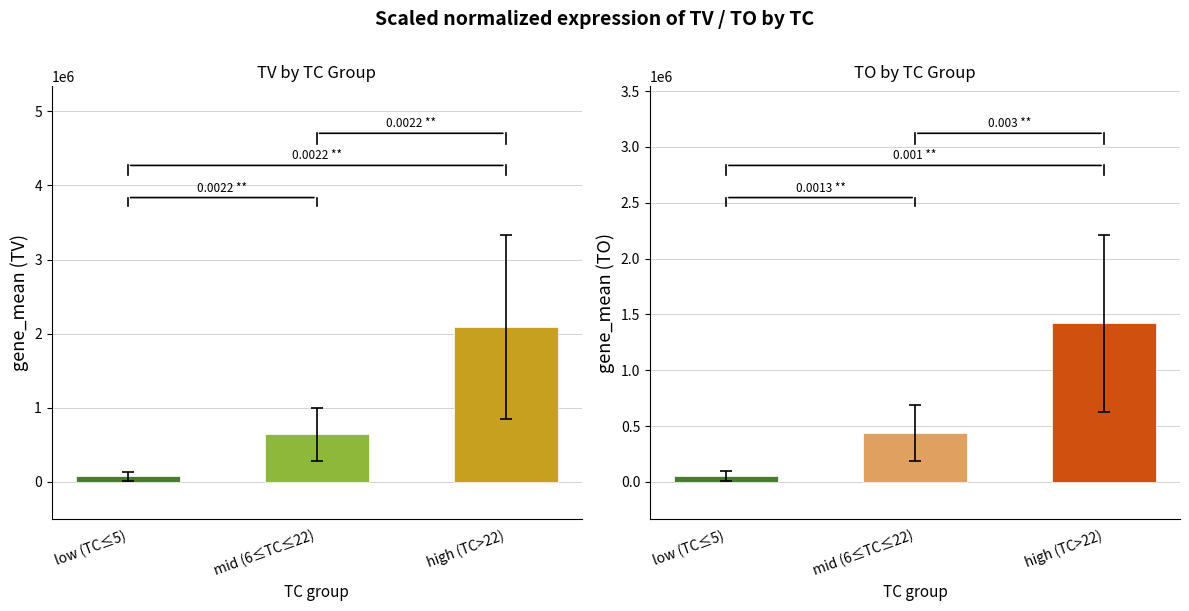

What position from the right is mid (6≤TC≤22)?

2